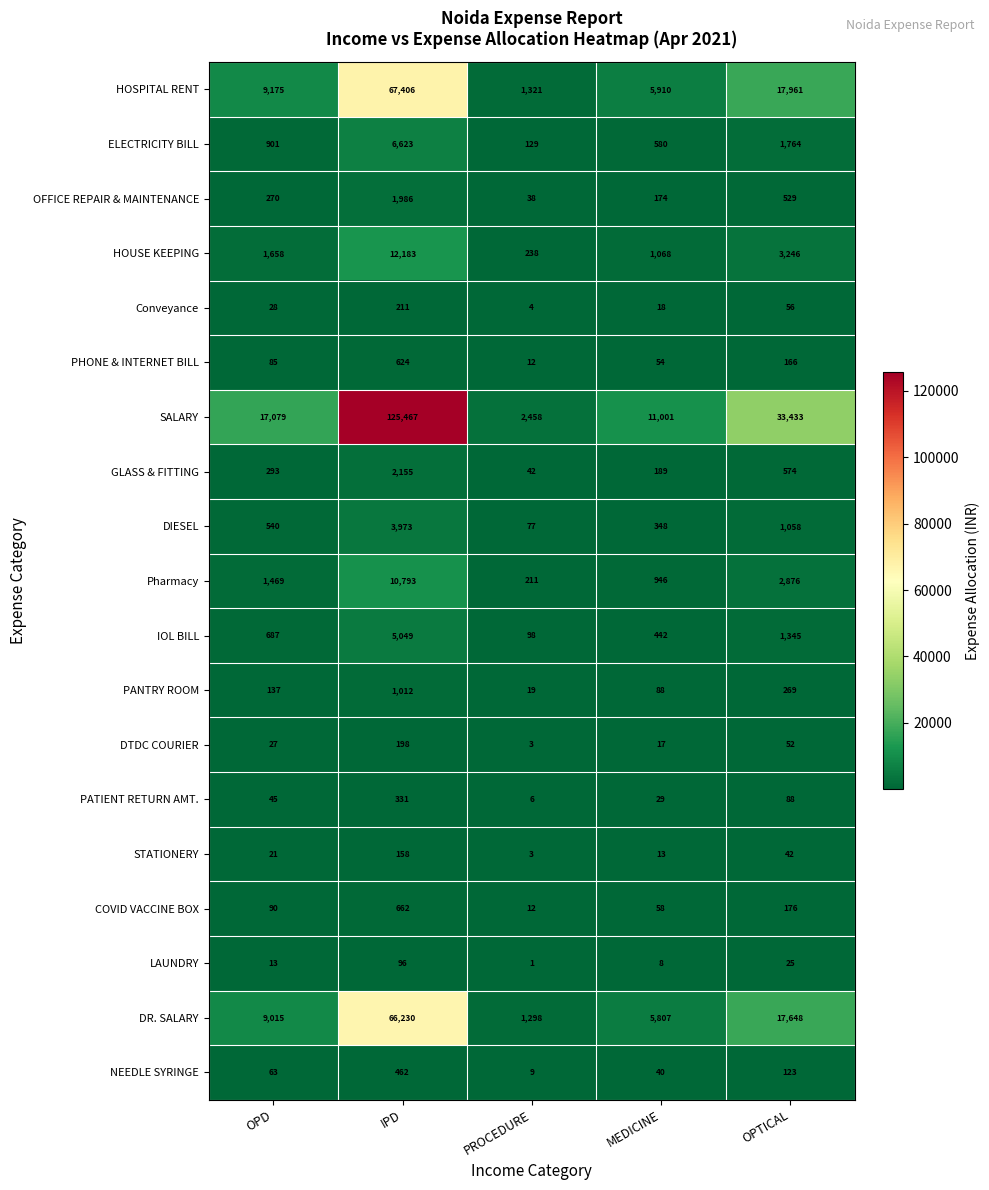

How many data points in DIESEL are less than 540?

2